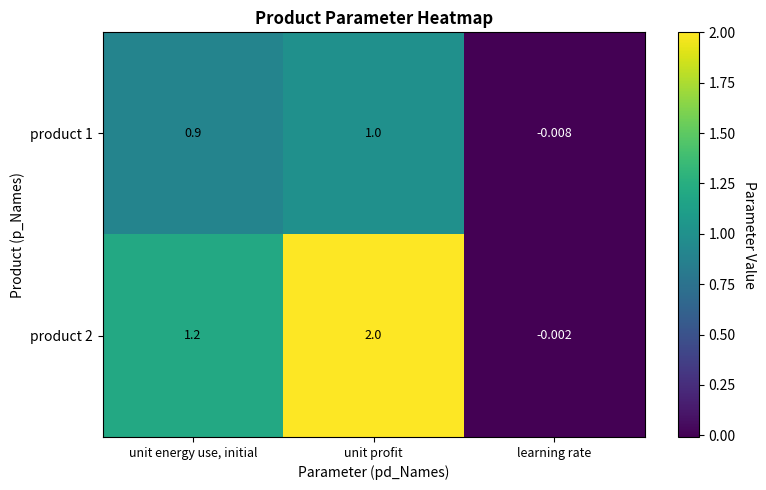

At which category does the chart reach its peak across all series?

unit profit